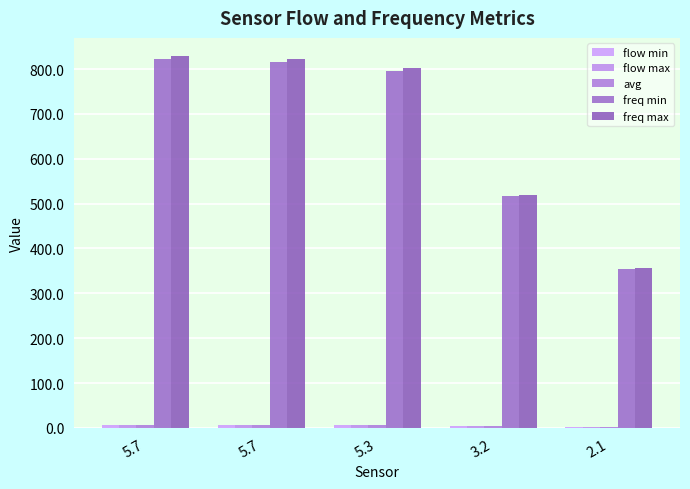

What is the approximate value of avg at 5.7?

5.7